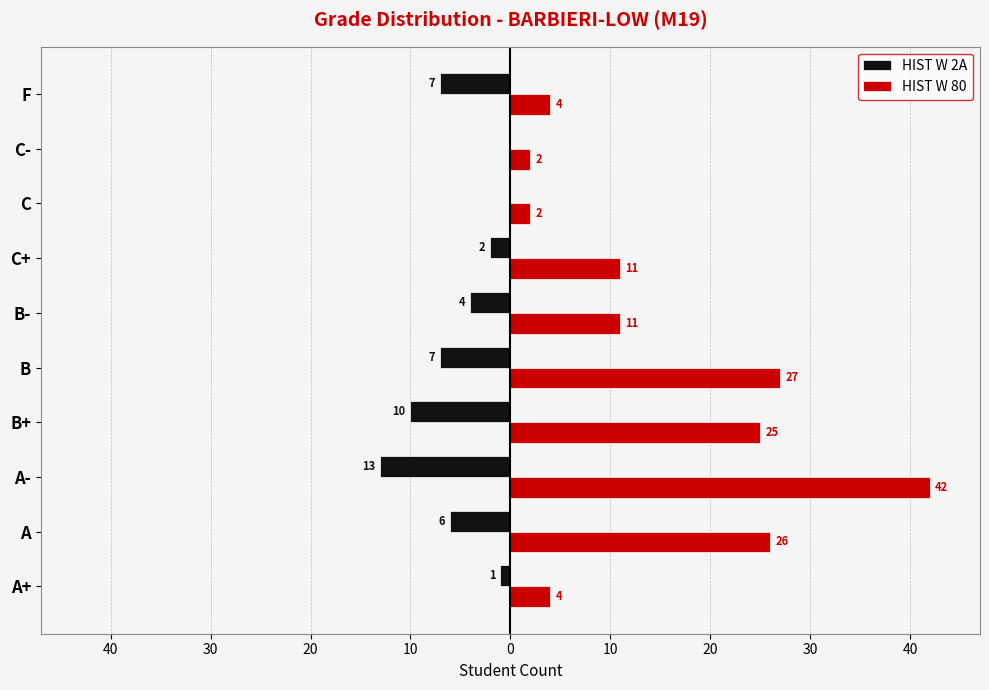

At how many categories does at least one series exceed 26?

2